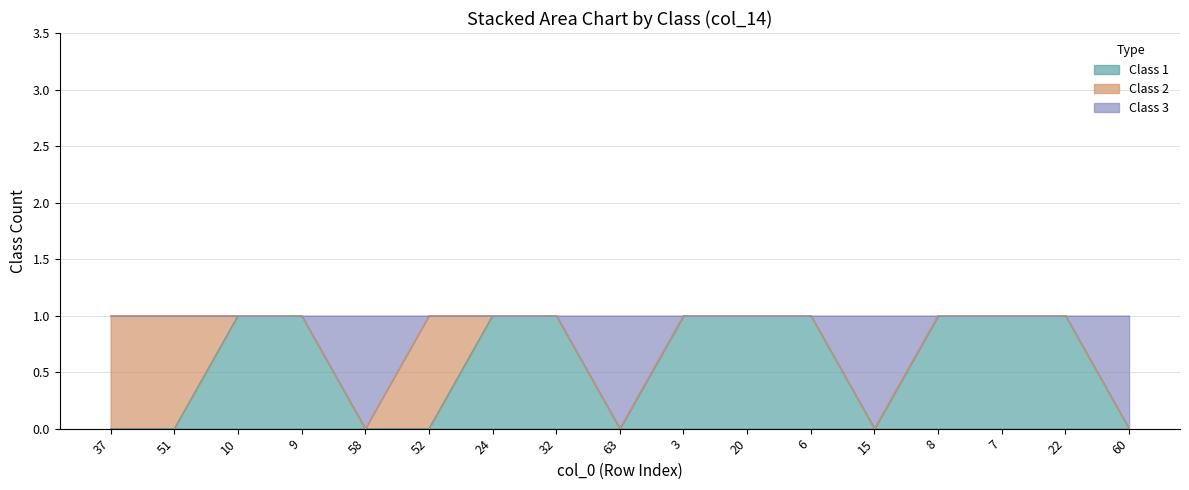

The value of Class 1 at 10 is 0. True or false?

False